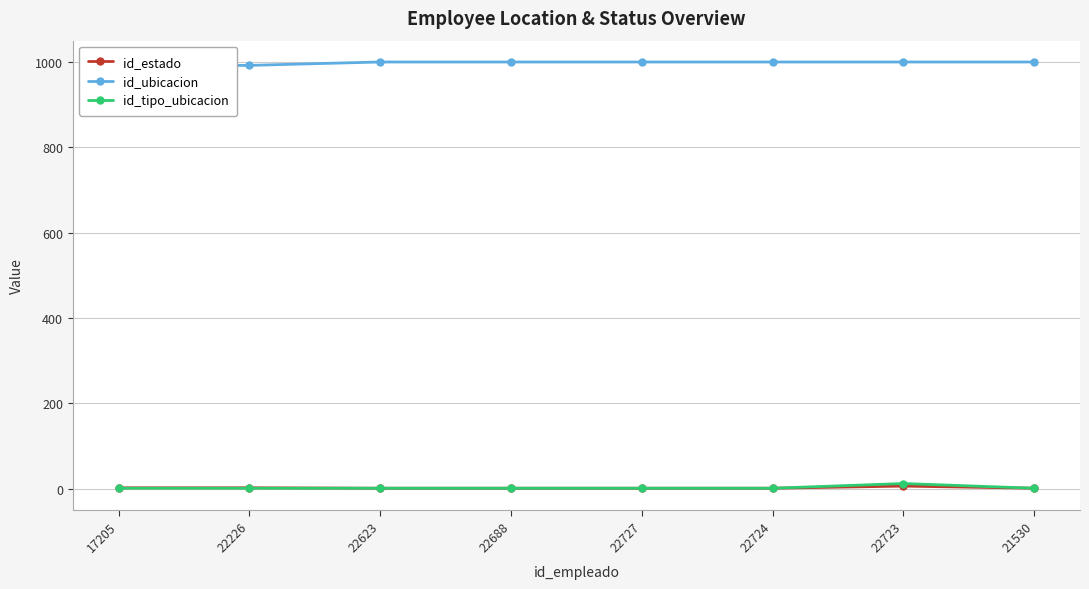

The id_ubicacion series shows 428 at 22724. True or false?

False